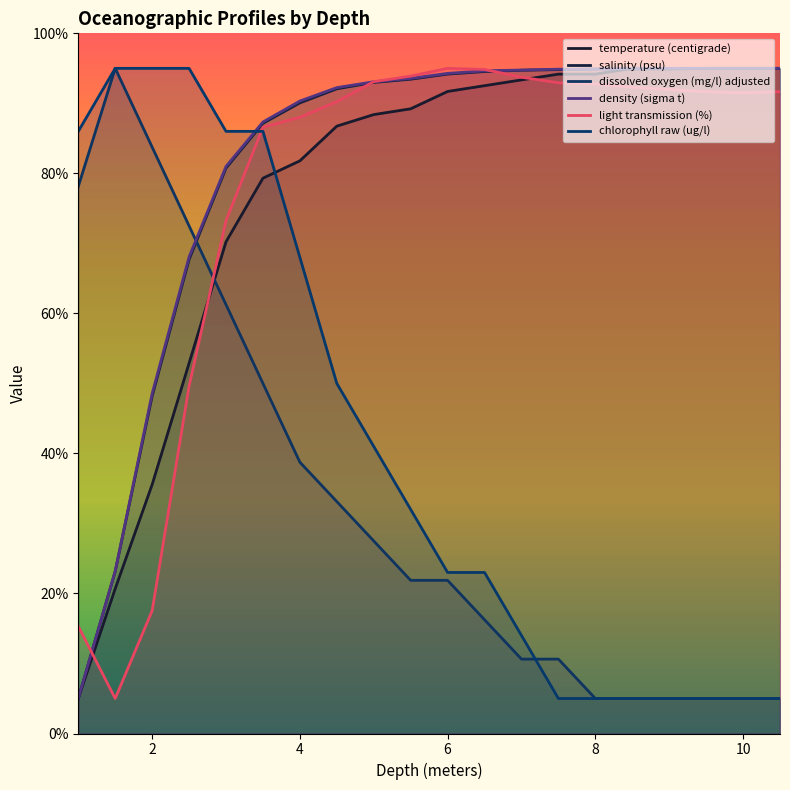

How many lines are shown in the chart?

6